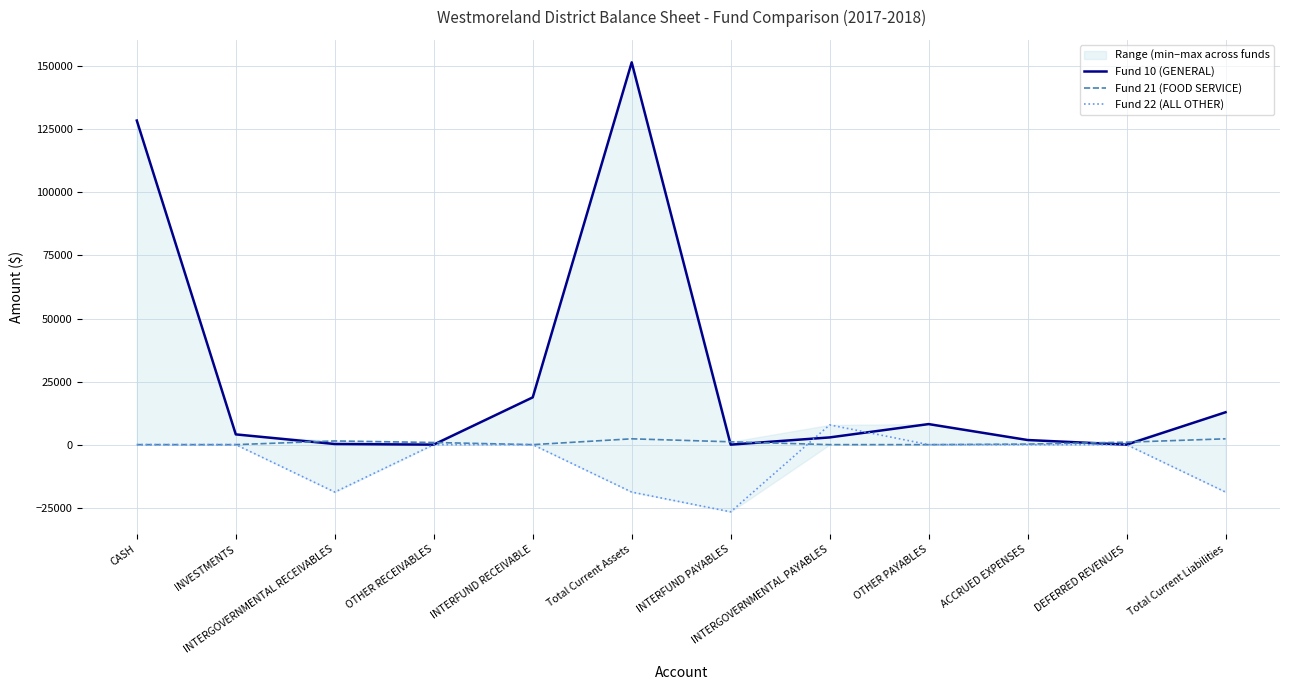

List the series in order of their overall mean, highest first.

Fund 10 (GENERAL), Fund 21 (FOOD SERVICE), Fund 22 (ALL OTHER)